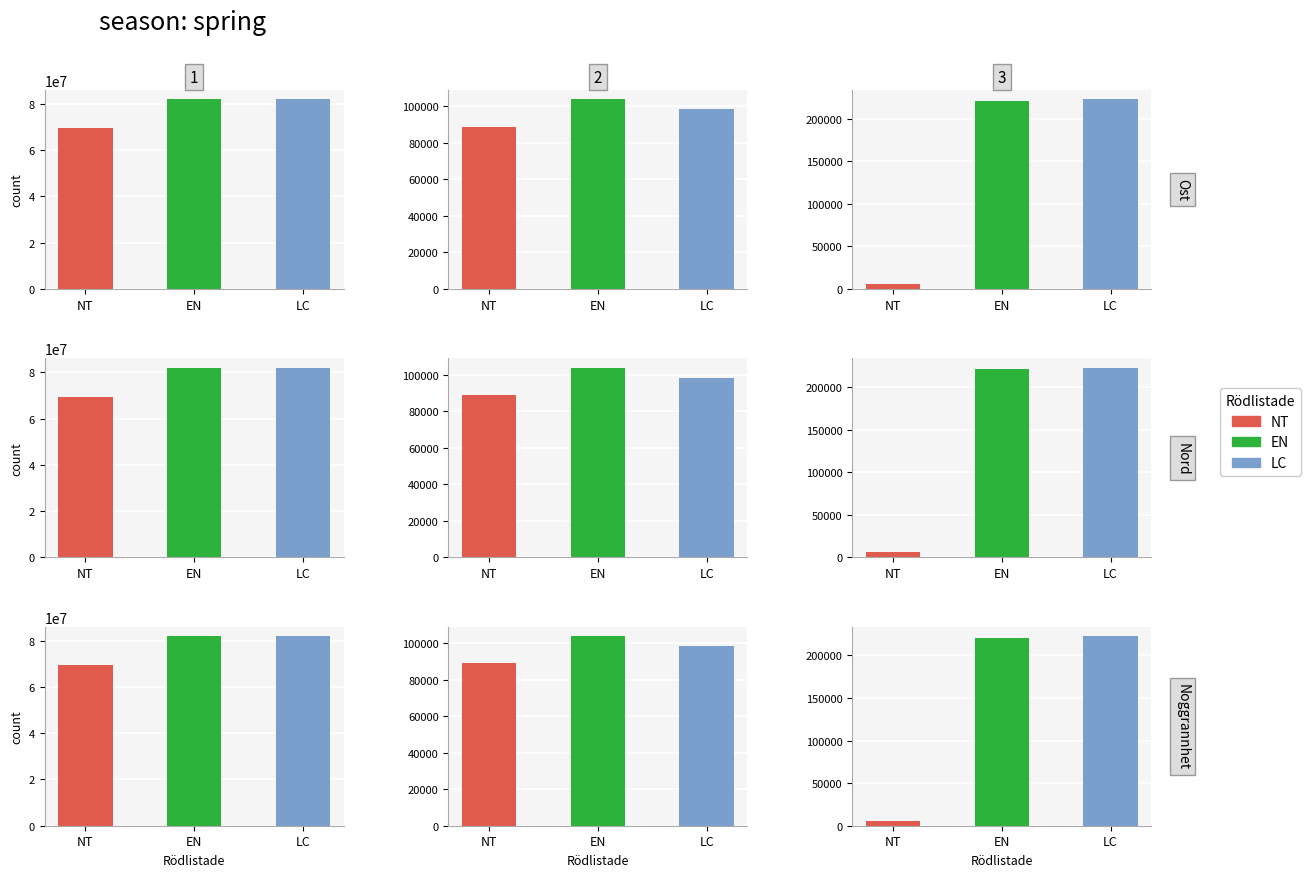

What is the difference between the highest and lowest values at LC?

81840208